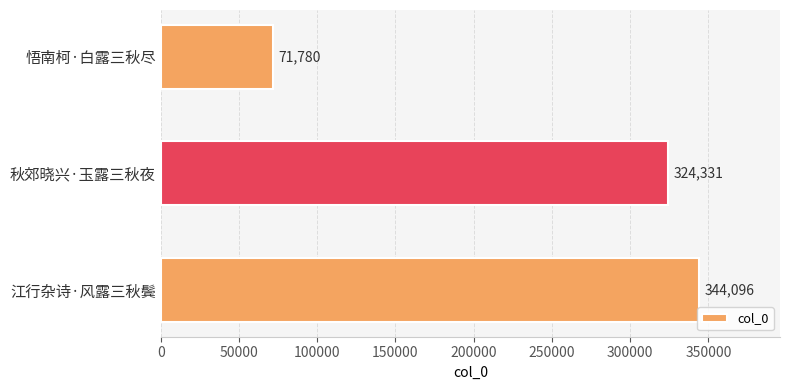

What is the greatest value displayed?

344096